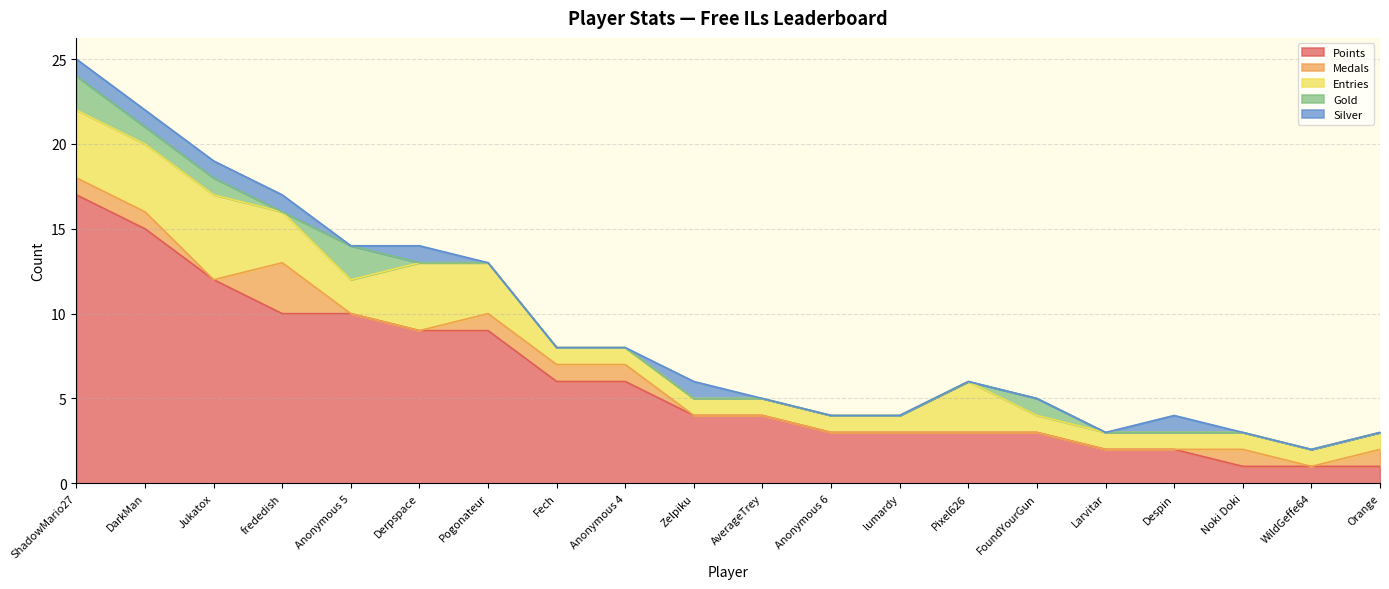

What is the highest value of the Silver series?

1